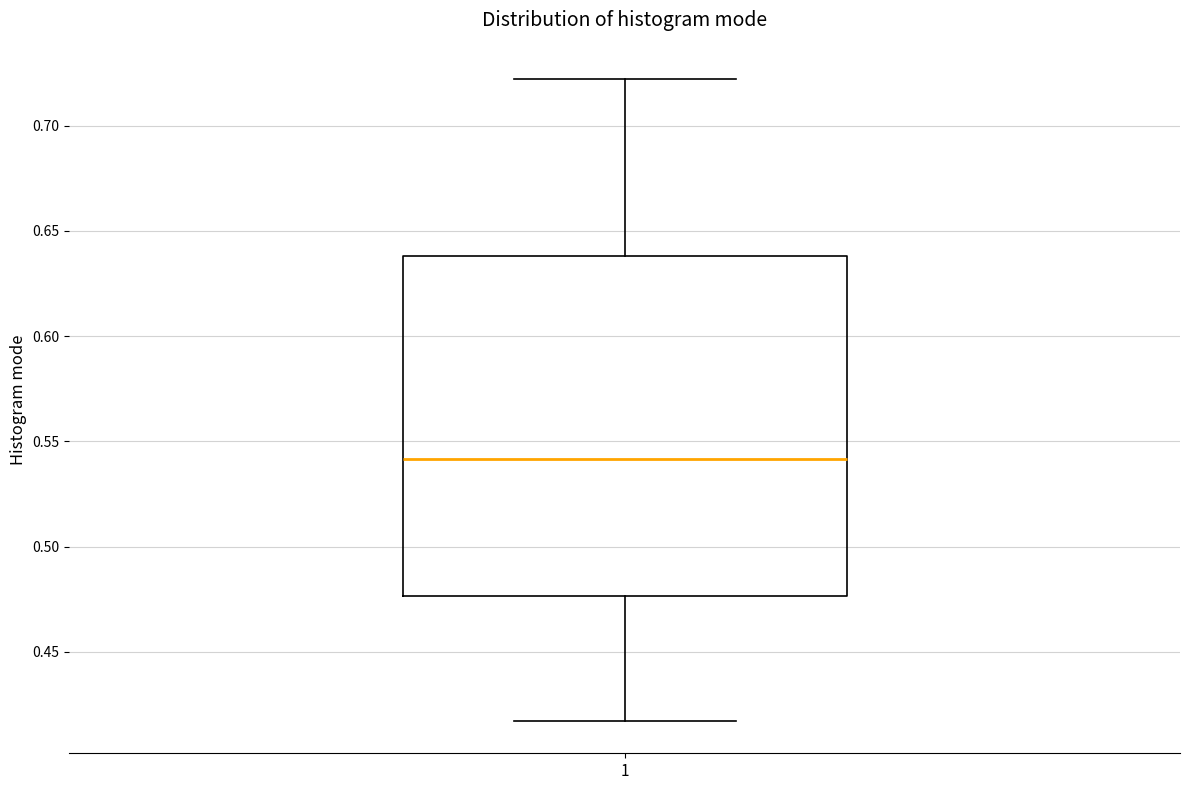

Where is the lower edge of the box at x = 1 on the y-axis? The values are not printed on the chart, so give them approximately, as read against the axis.

0.475